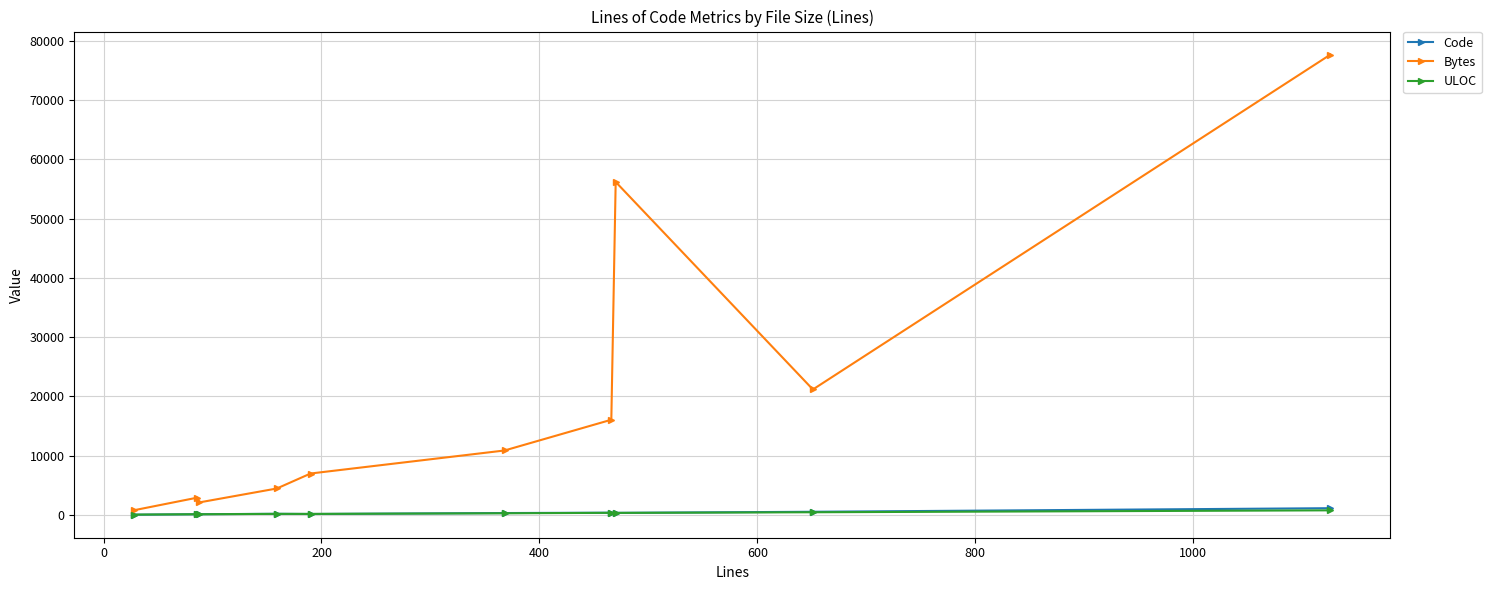

What are all the series names shown in the legend?

Code, Bytes, ULOC